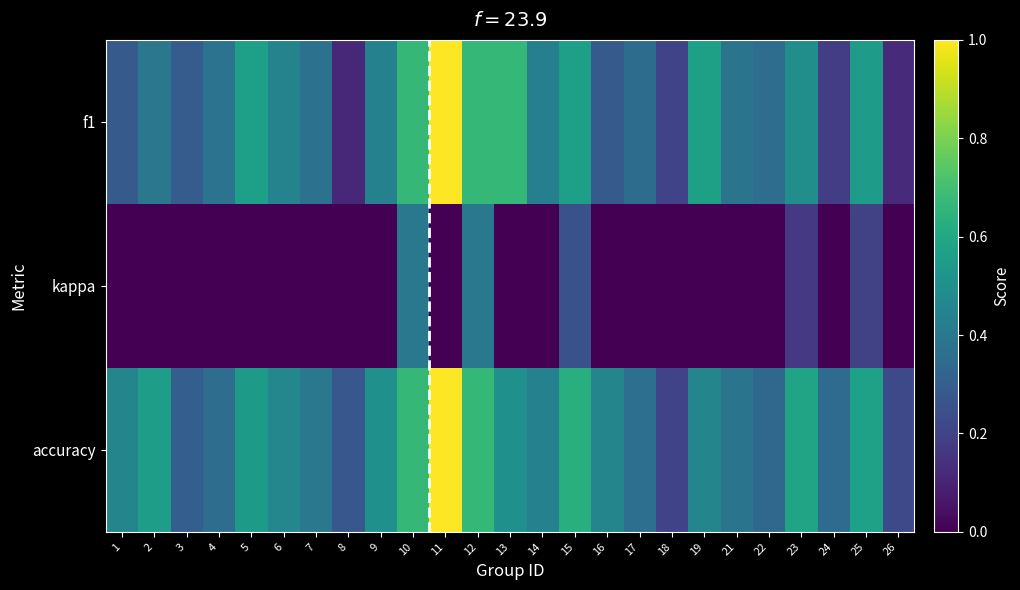

Which label corresponds to the smallest value in the chart?

18